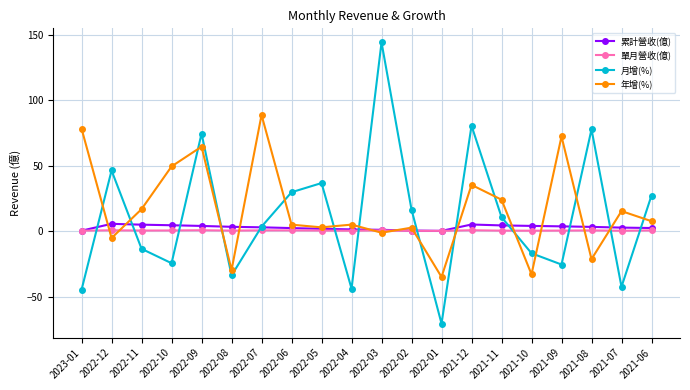

Which label corresponds to the largest value in the chart?

2022-03